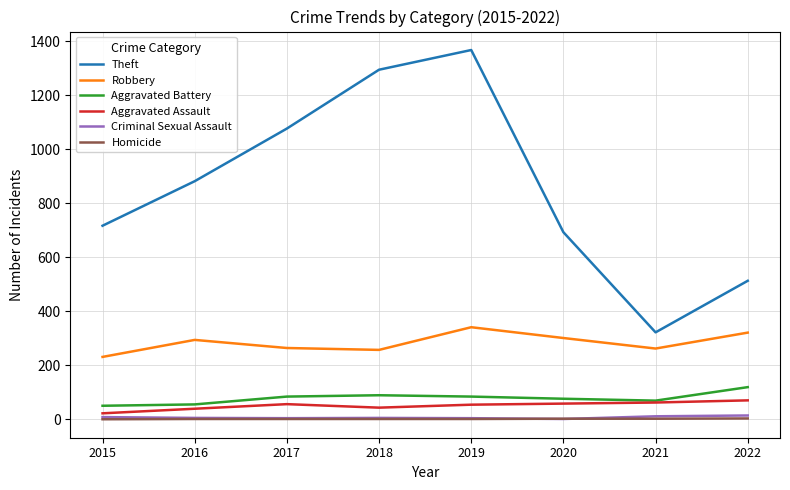

At which category is the sum across all series the highest?

2019